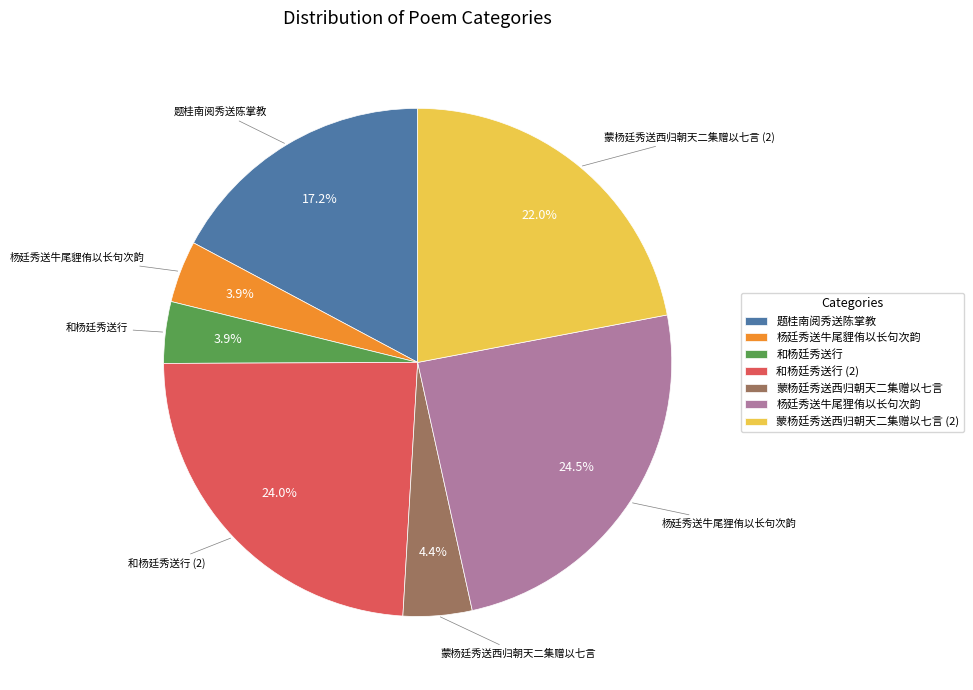

To the nearest percent, what is the average slice percentage?

14%